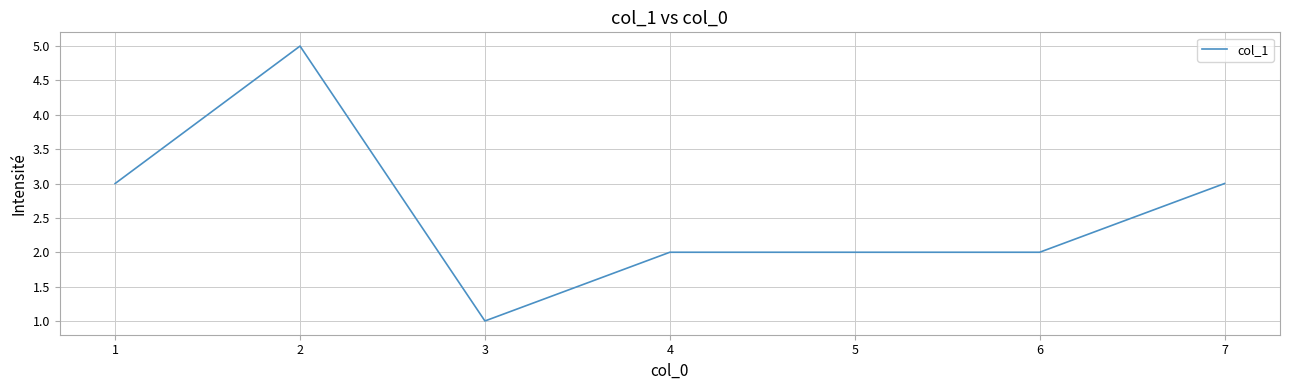

At which category does the data reach its first local peak?

2